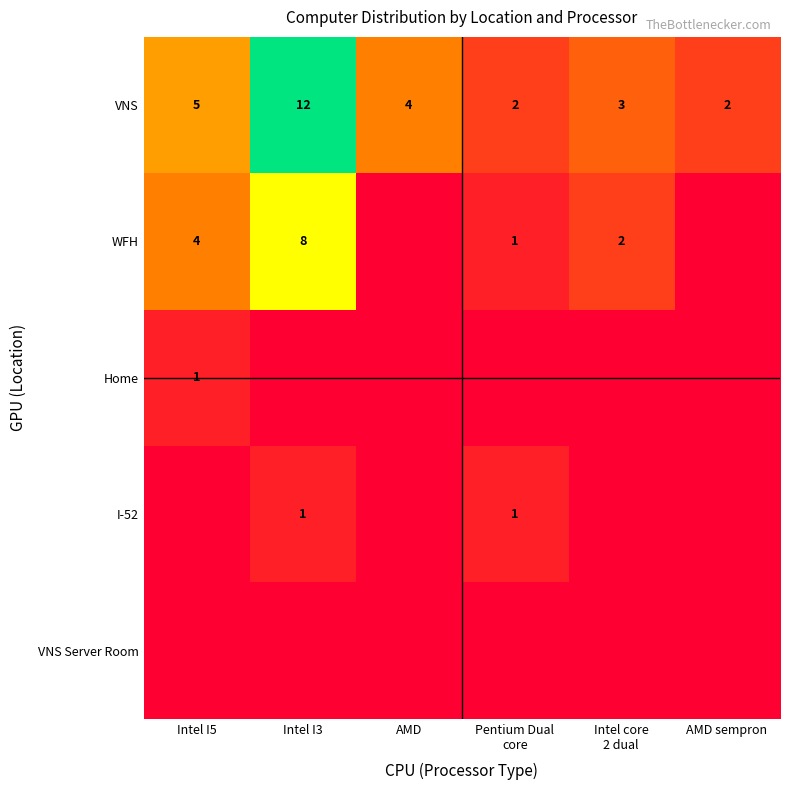

True or false: VNS has a value of 3 at AMD.

False